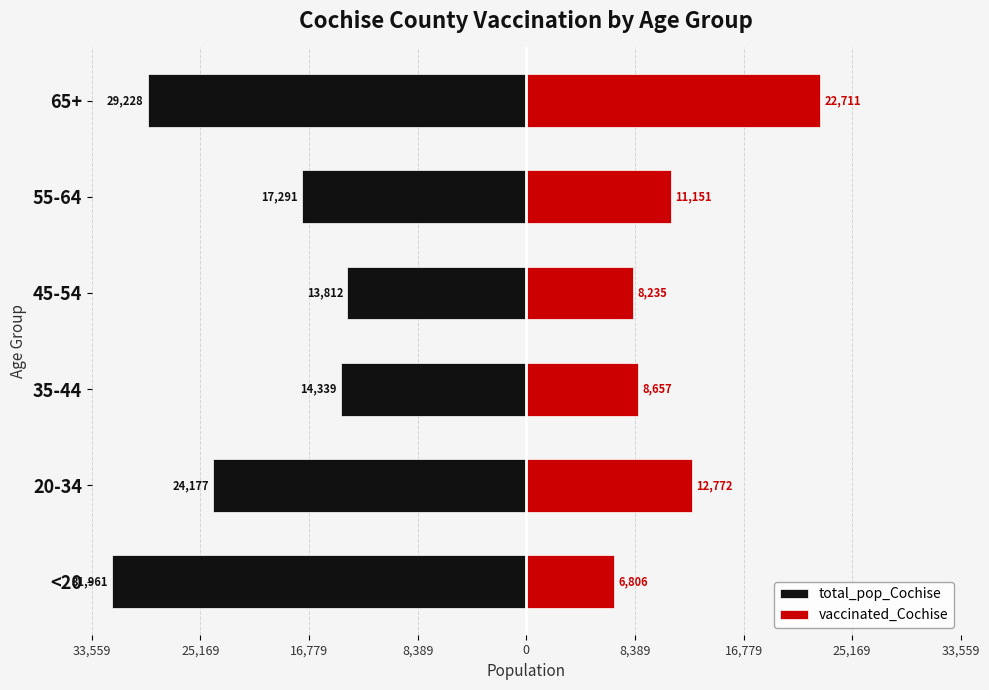

Does the chart contain stacked bars?

No